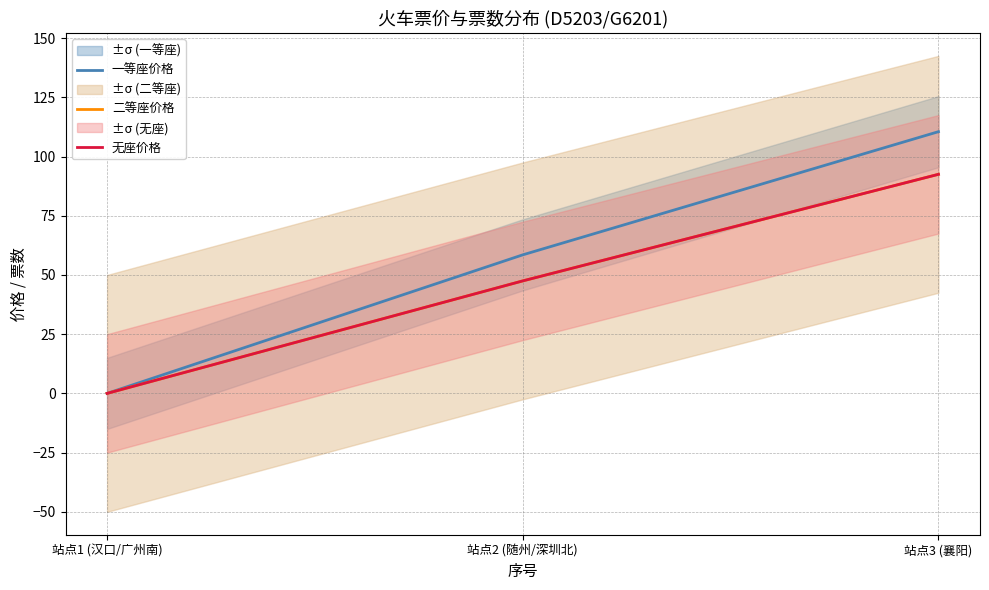

True or false: 二等座价格 has a value of 163.4 at 站点3 (襄阳).

False